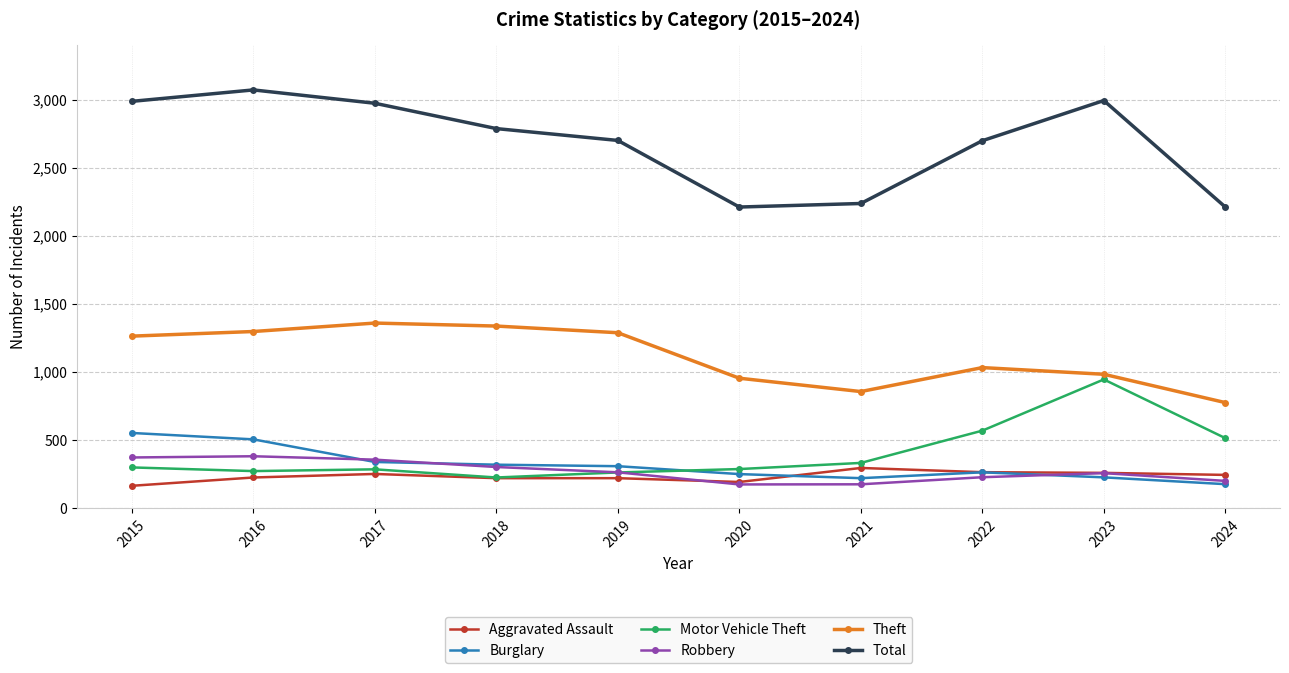

What is the approximate value of Theft at 2015?

1263